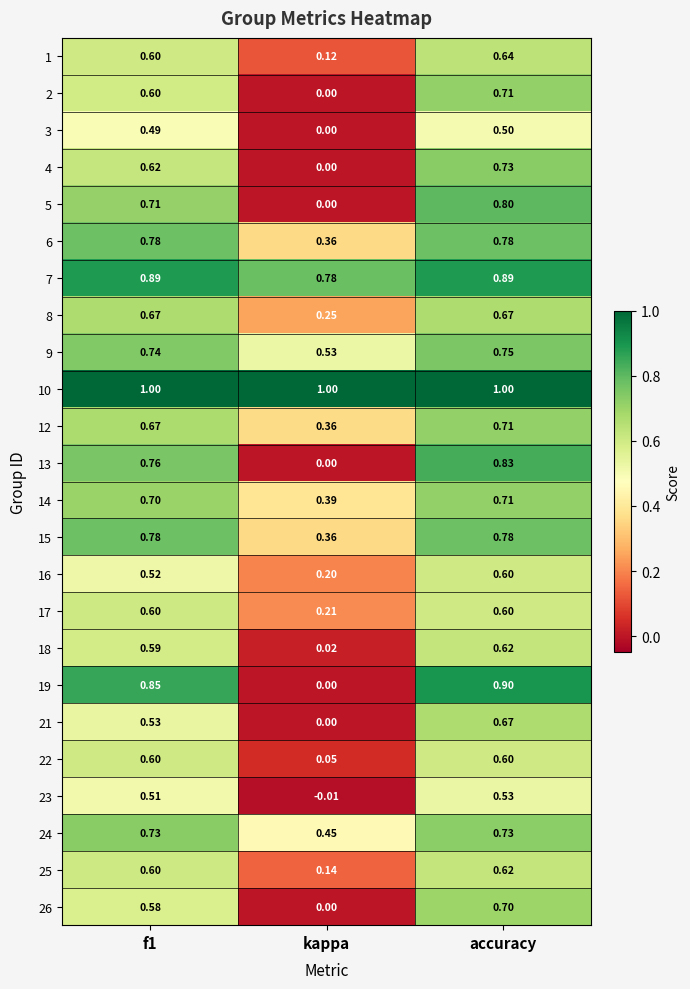

Between f1 and accuracy, which series saw the biggest shift?

21